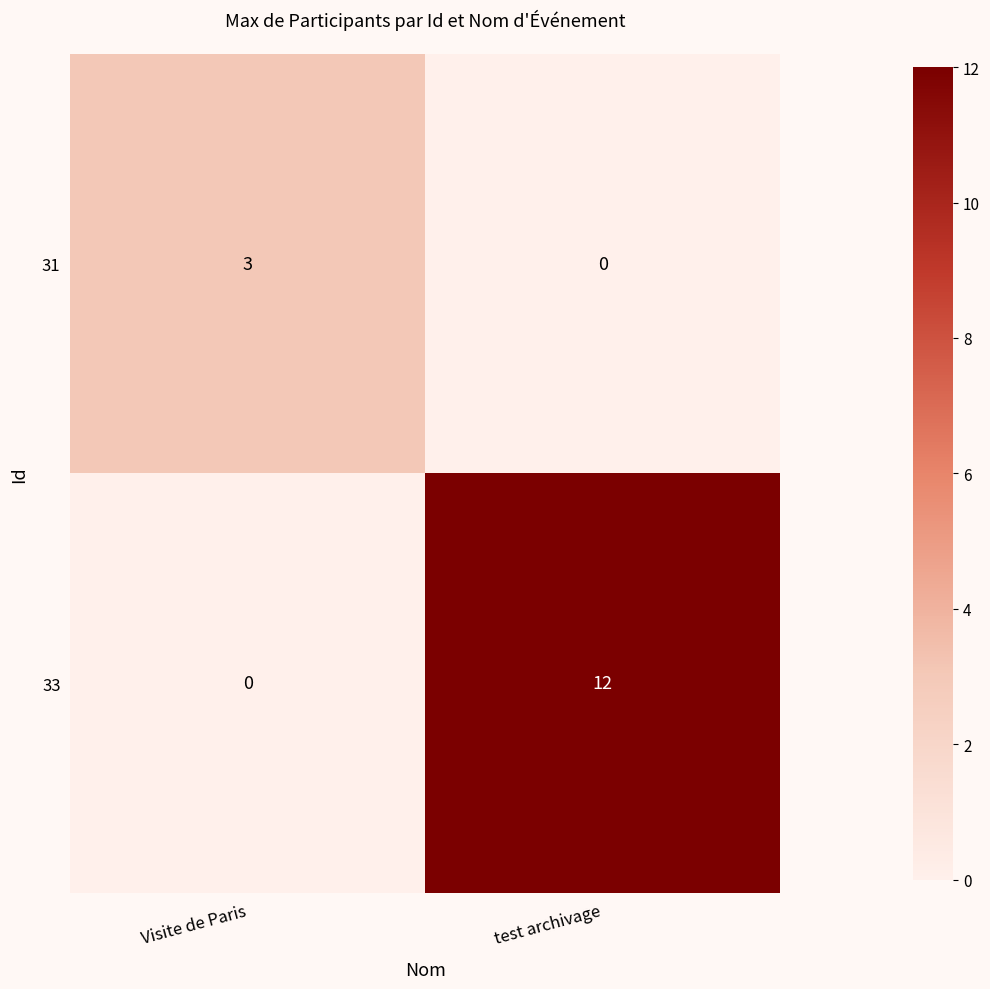

Reading left to right, list all the values displayed in this chart.

31: Visite de Paris=3	test archivage=0
33: Visite de Paris=0	test archivage=12